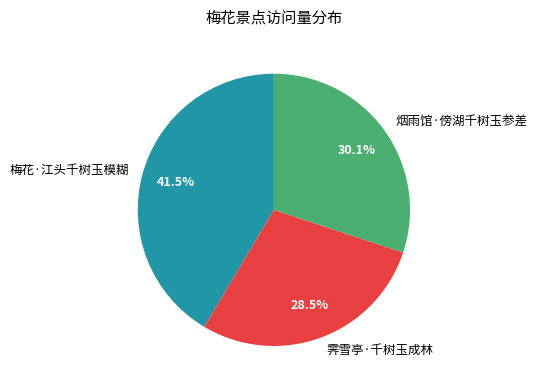

Combined, what portion of the pie is 霁雪亭·千树玉成林 and 梅花·江头千树玉模糊?

69.9%